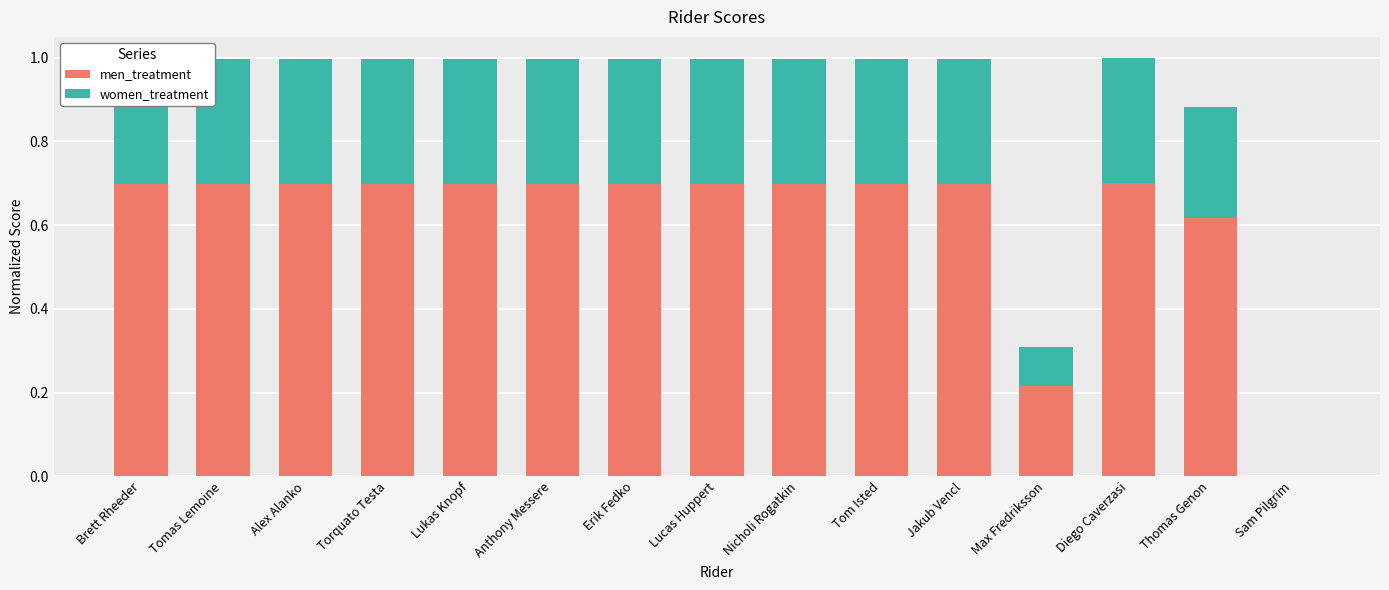

What is the sum of all men_treatment values?

9.2